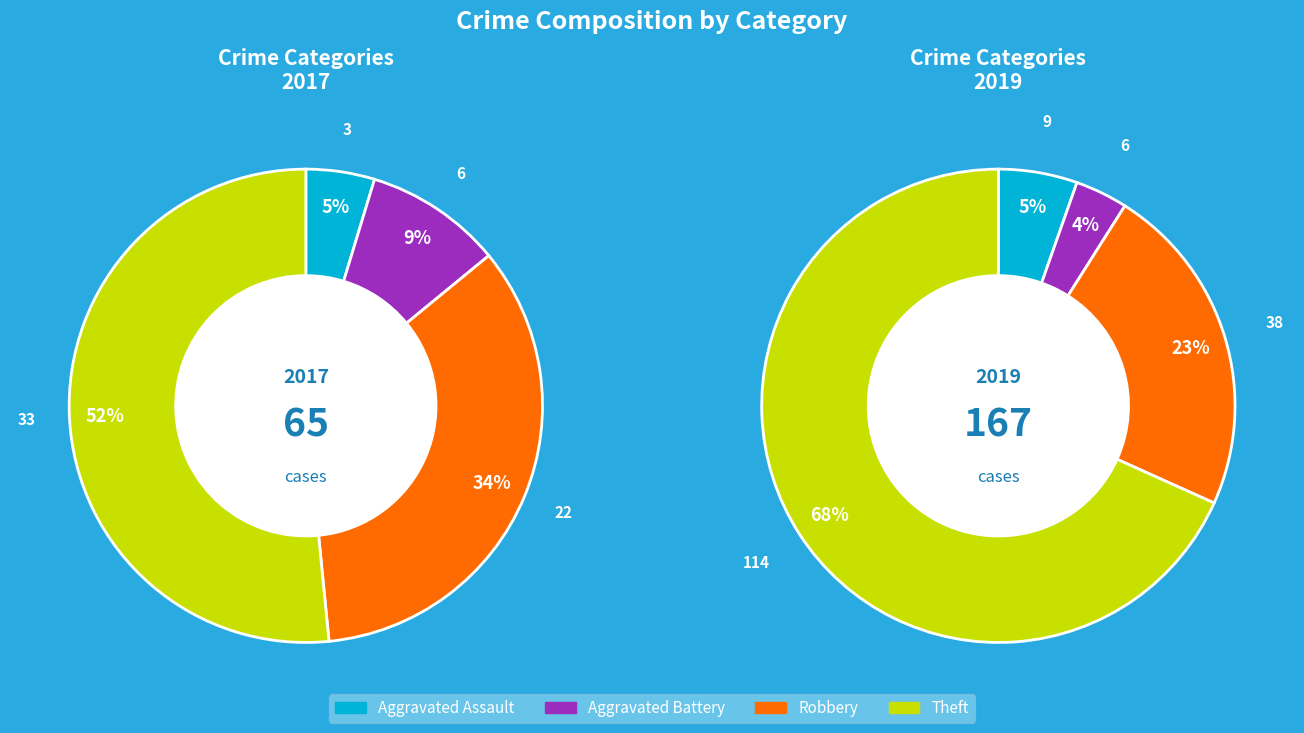

To the nearest percent, what percentage of the pie is values_2019?

4%